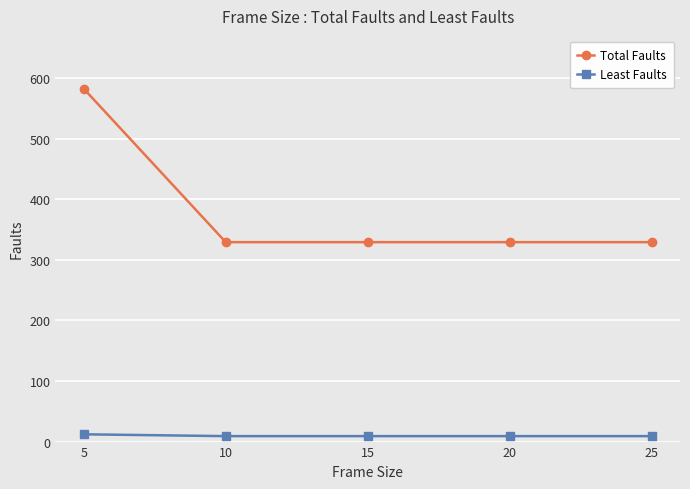

List the series in order of their peak value, highest first.

Total Faults, Least Faults